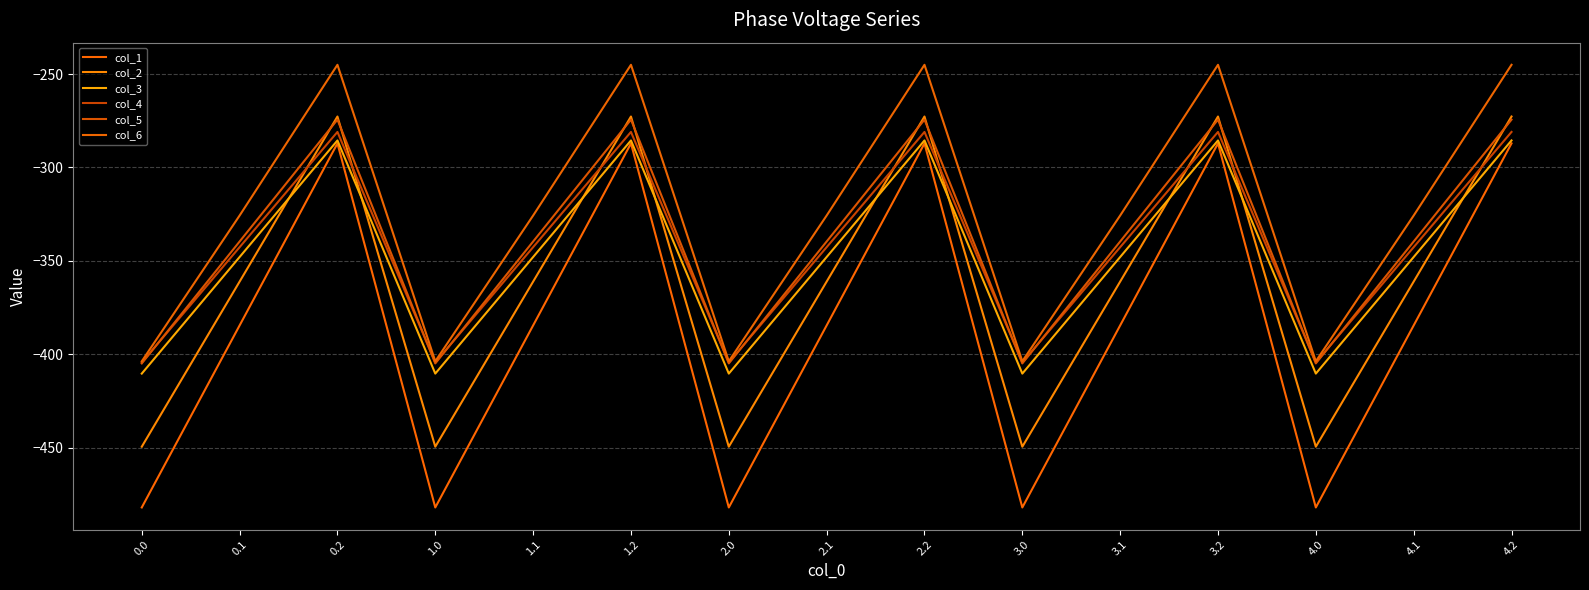

How many values in the col_3 series exceed -347?

5